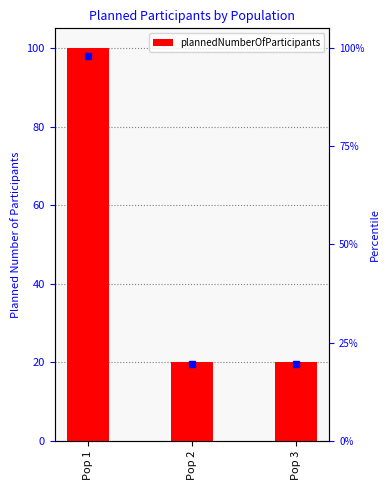

What is the sum of all values?

140